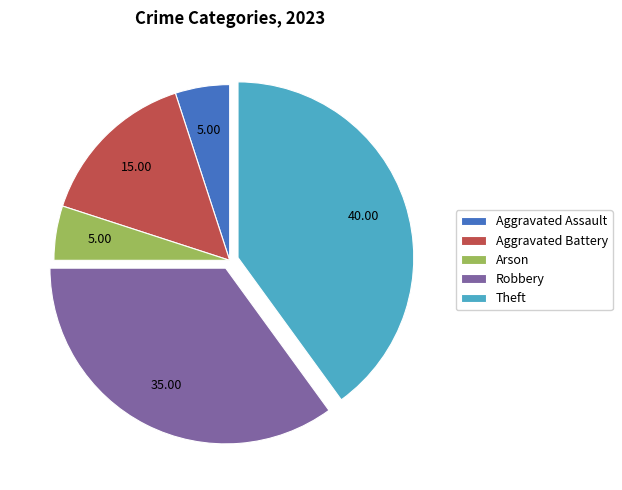

Which has a higher value, Theft or Robbery?

Theft